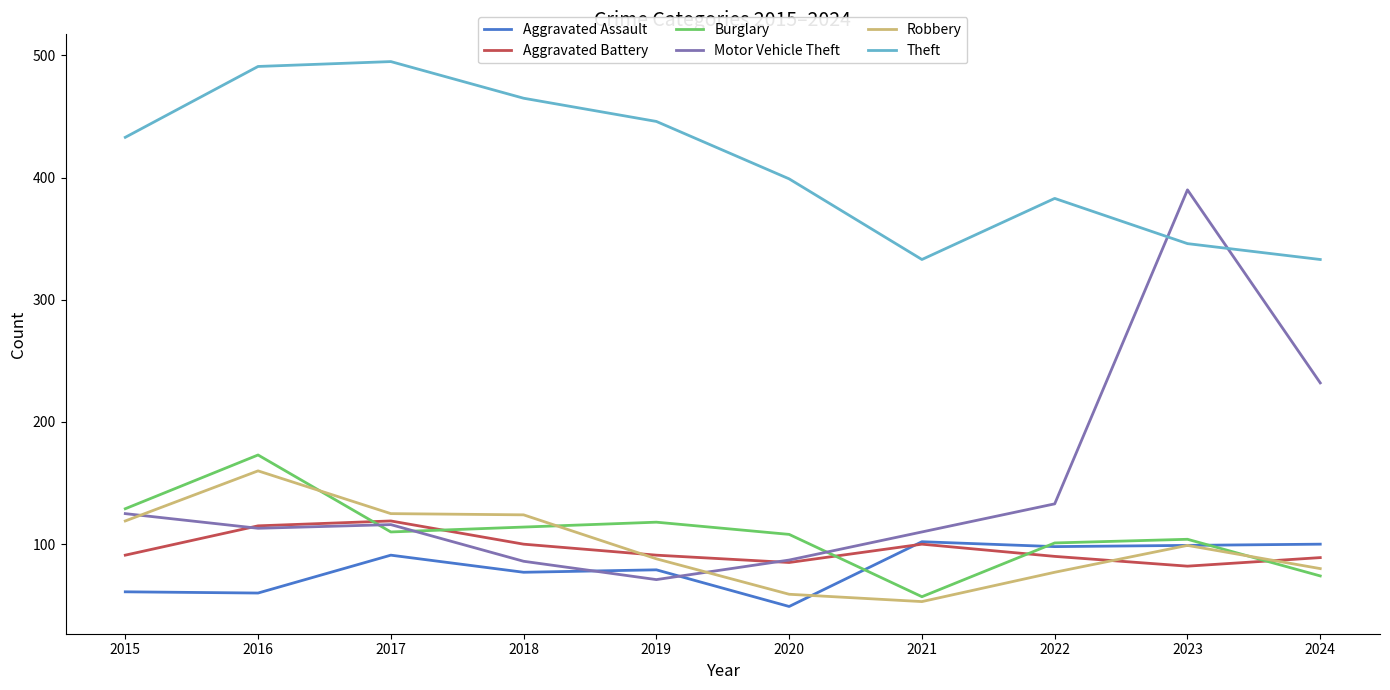

True or false: Theft has a value of 333 at 2021.

True